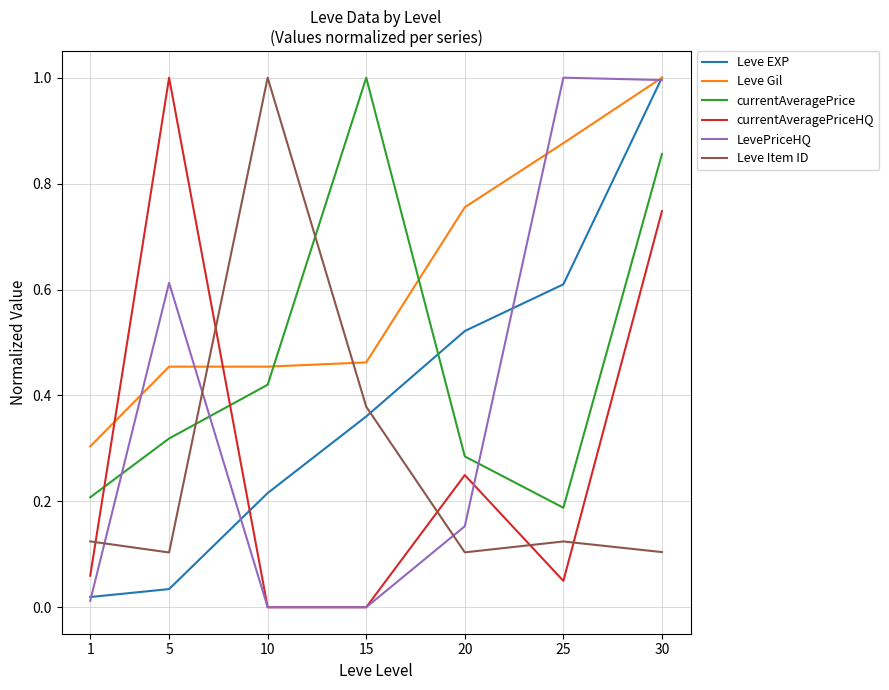

How many lines are shown in the chart?

6